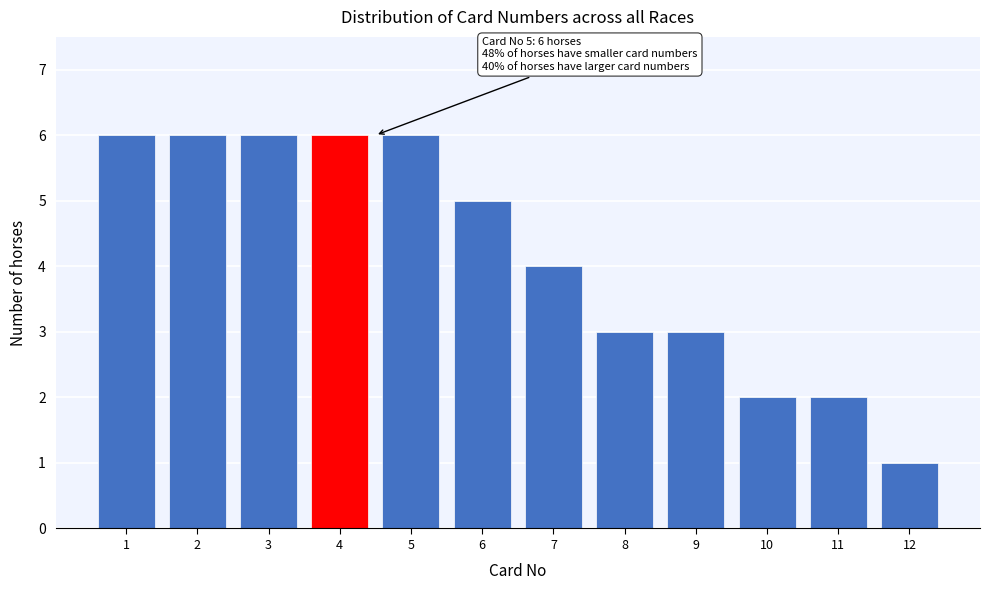

Reading right to left, transcribe all the data shown in this chart.

12=1	11=2	10=2	9=3	8=3	7=4	6=5	5=6	4=6	3=6	2=6	1=6